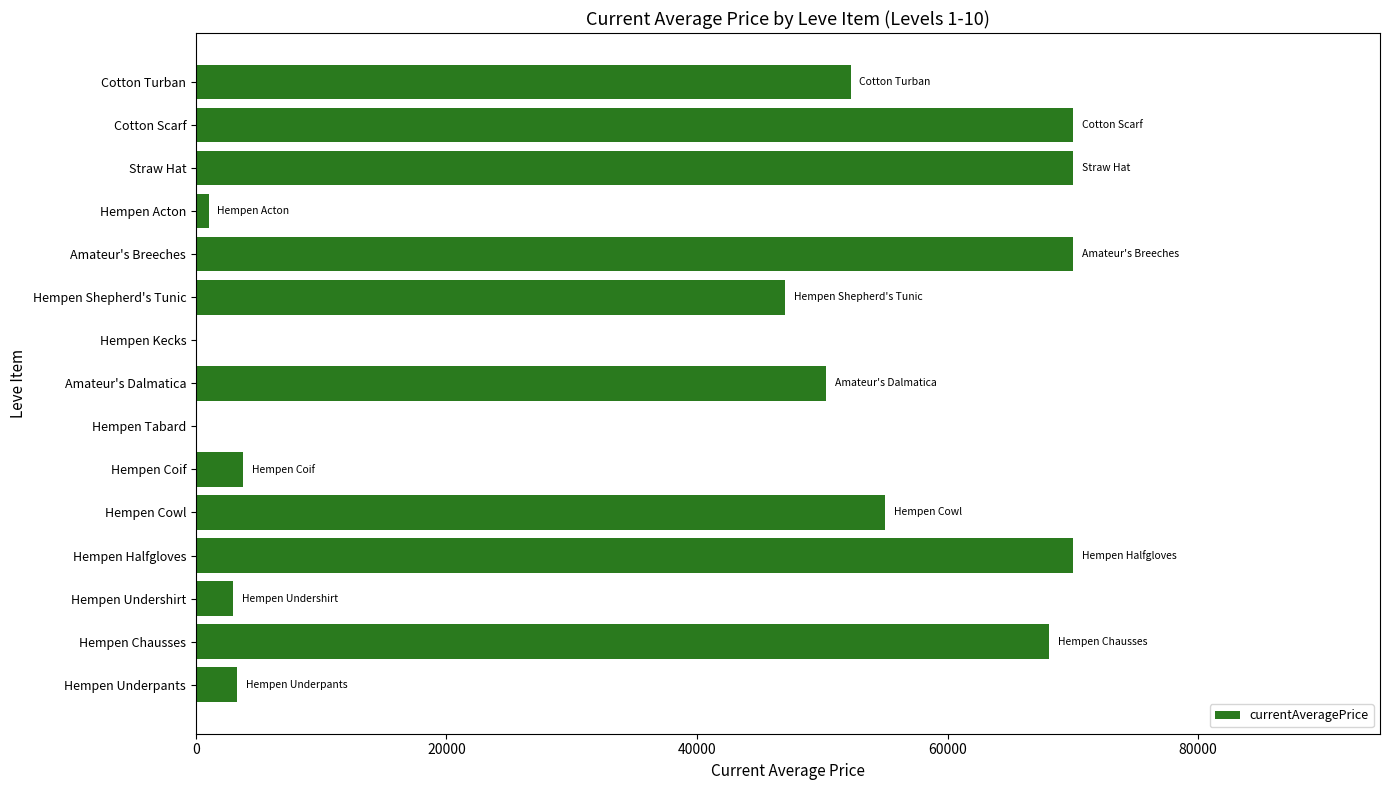

Where is the data nearest to the value 35003?

Hempen Shepherd's Tunic